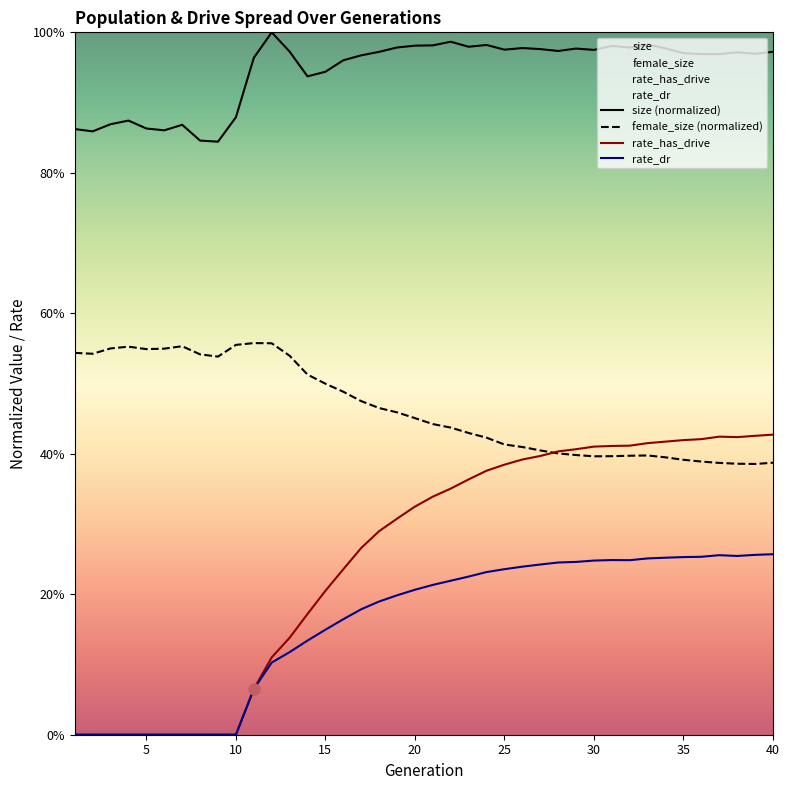

True or false: rate_has_drive and rate_dr intersect in this chart.

False